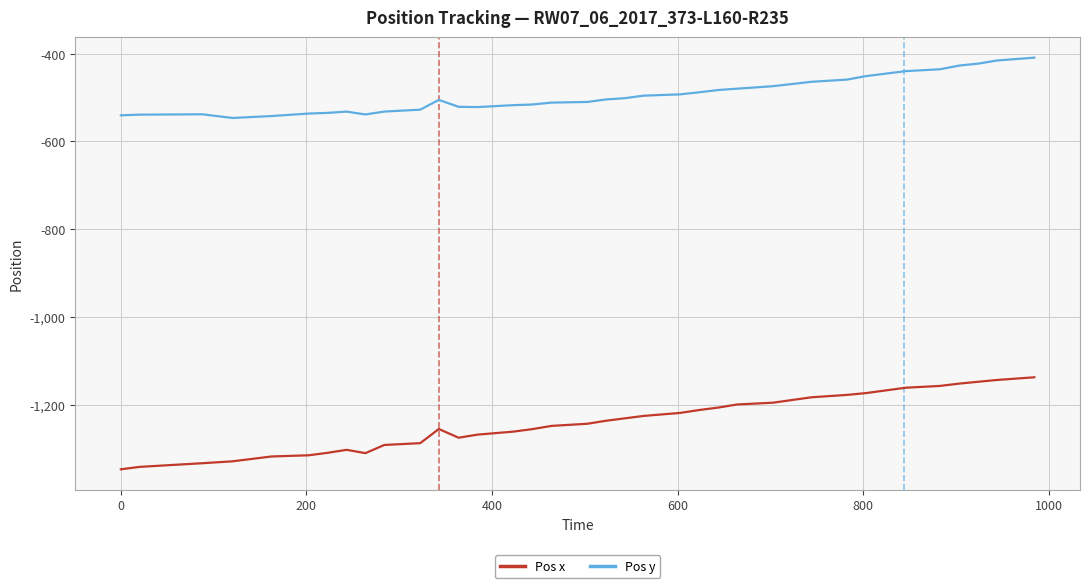

True or false: Pos y and Pos x intersect in this chart.

False